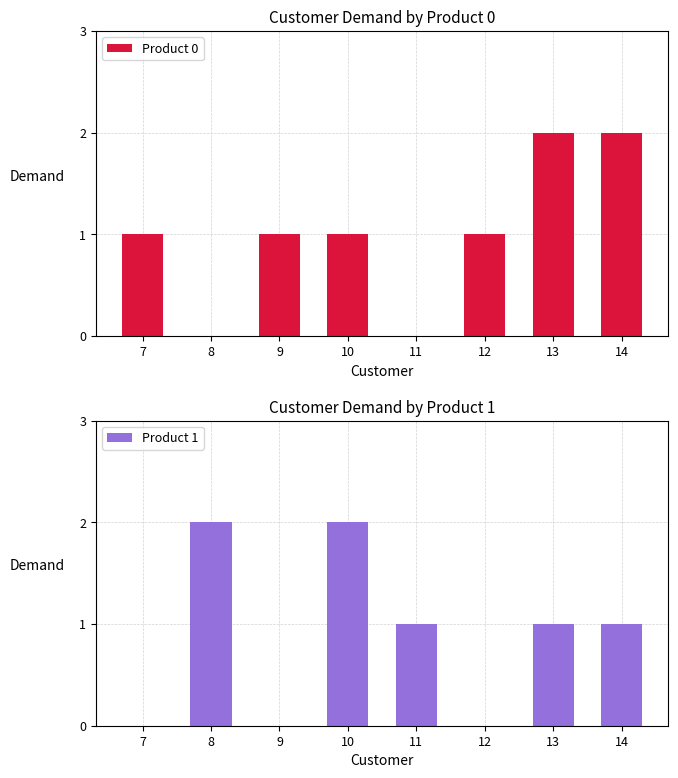

What is the value of the Product 1 bar at the 2nd from the left?

2